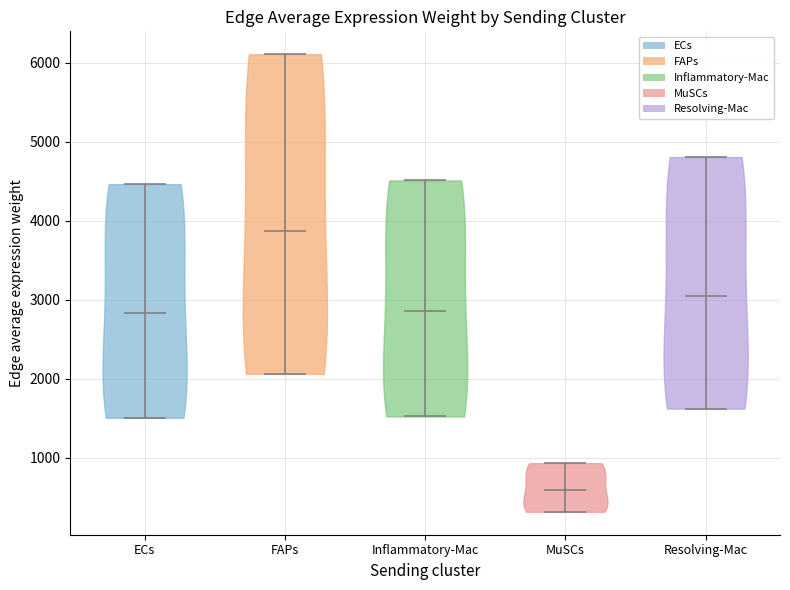

Which violin has the highest median line?

FAPs